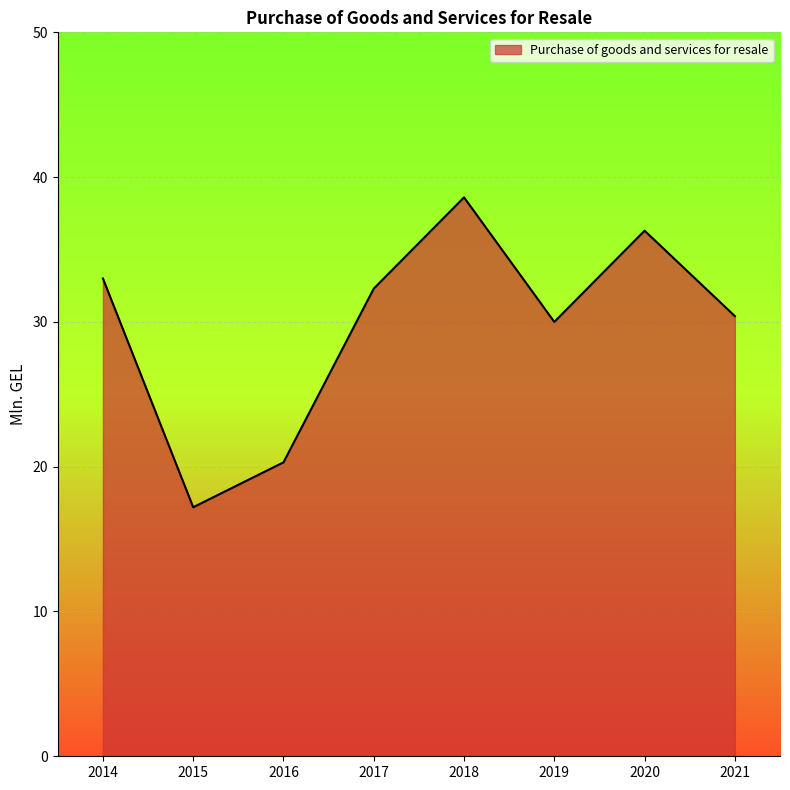

Which label corresponds to the largest value in the chart?

2018